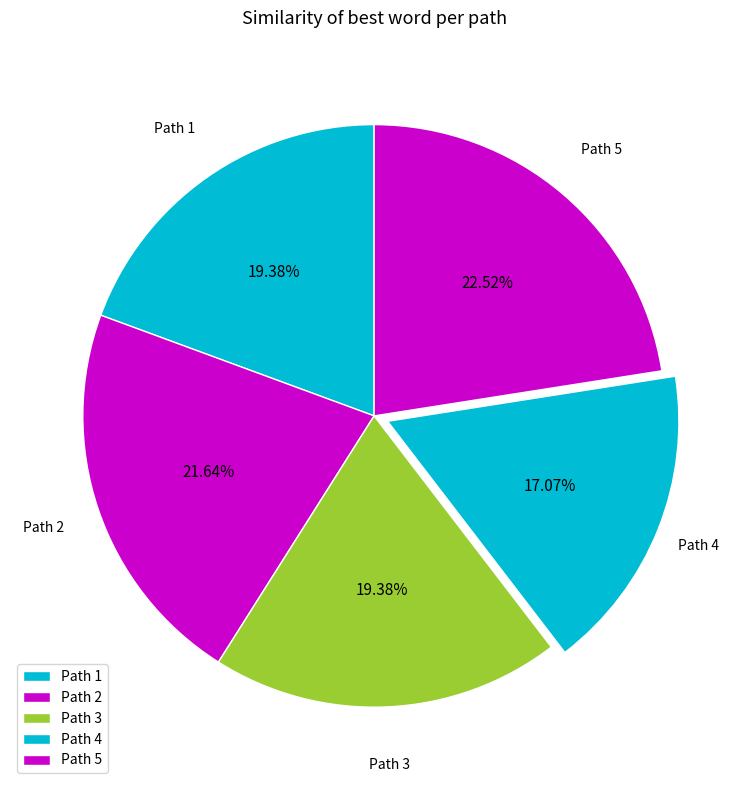

Do Path 2 and Path 1 together represent more than half of the pie?

No